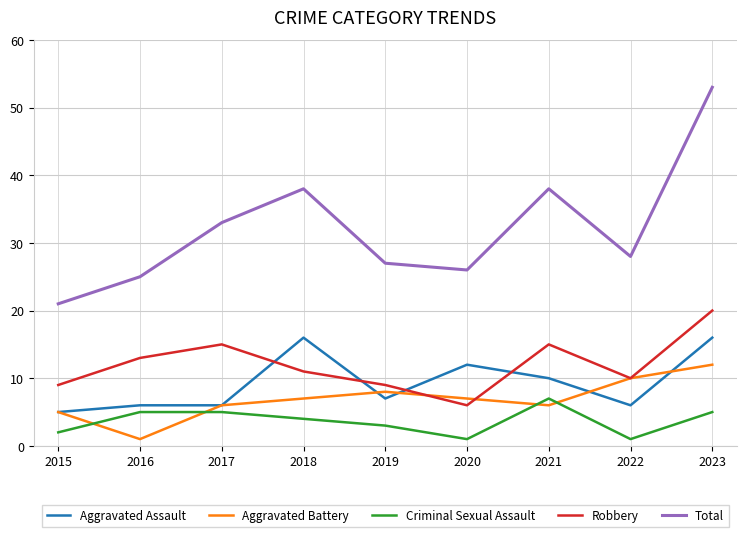

At which category is the sum across all series the highest?

2023